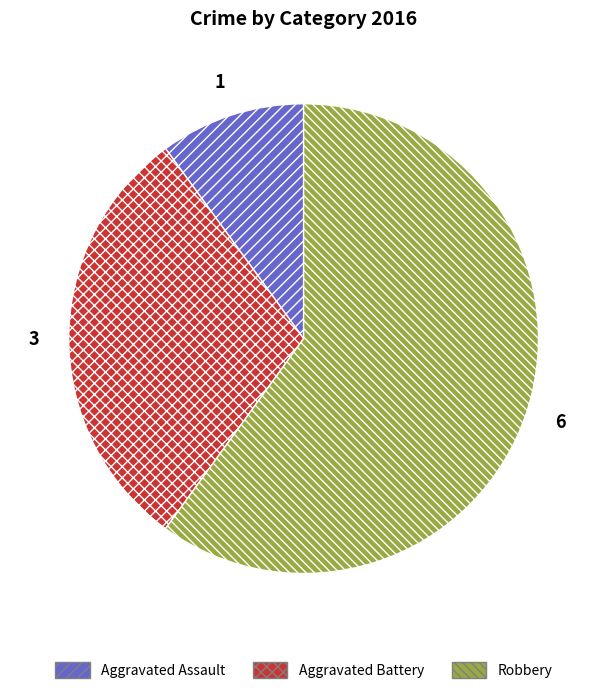

The Aggravated Battery slice represents 19% of the pie. True or false?

False